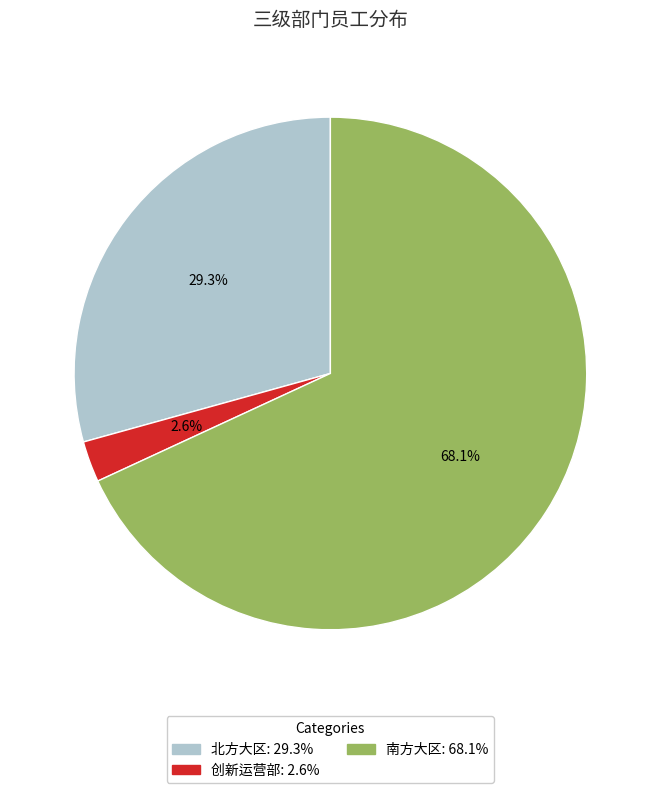

Rank the categories by value from lowest to highest.

创新运营部, 北方大区, 南方大区